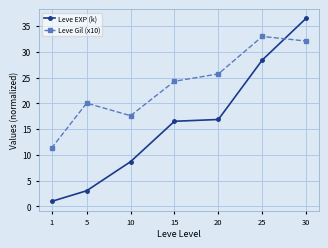

What is the sum of the Leve EXP (k) values at 15 and 10?

25.2